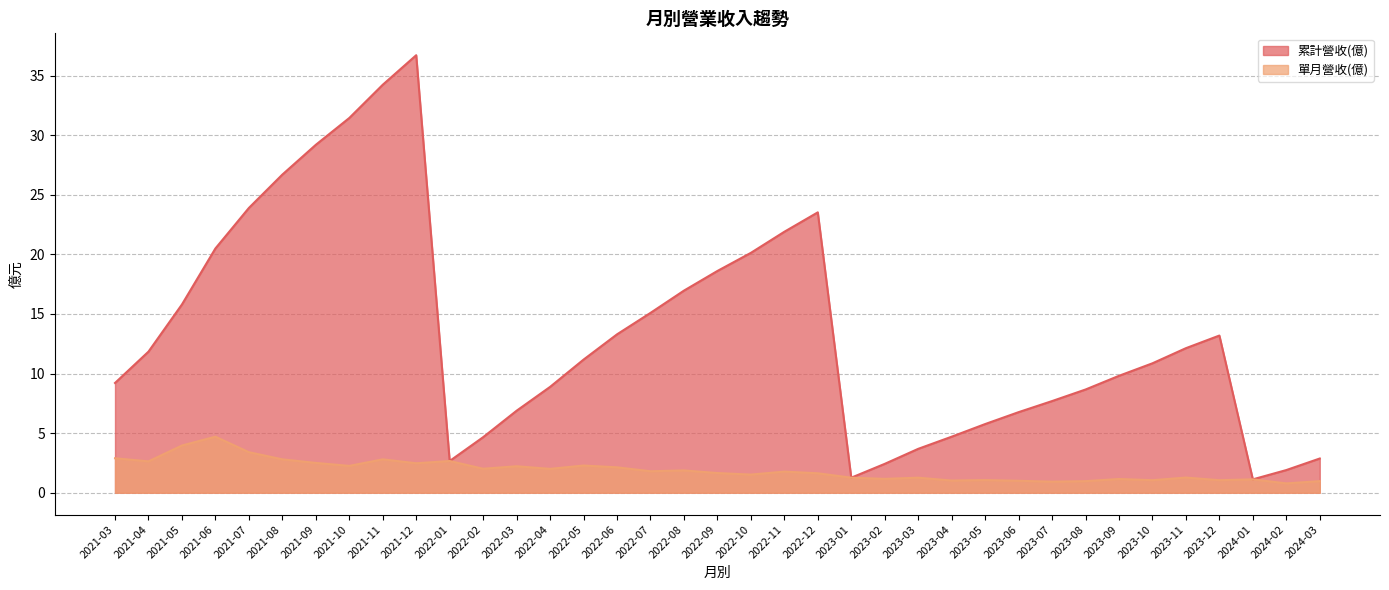

How many interior local peaks does the 單月營收(億) series have?

12